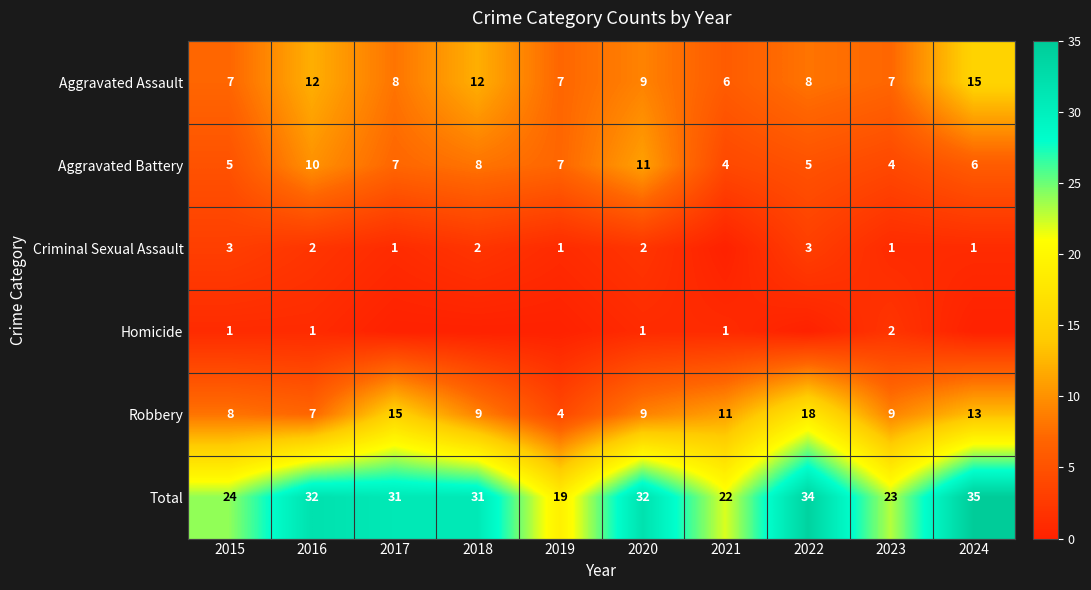

What is the spread (max minus min) of values at 2019?

19